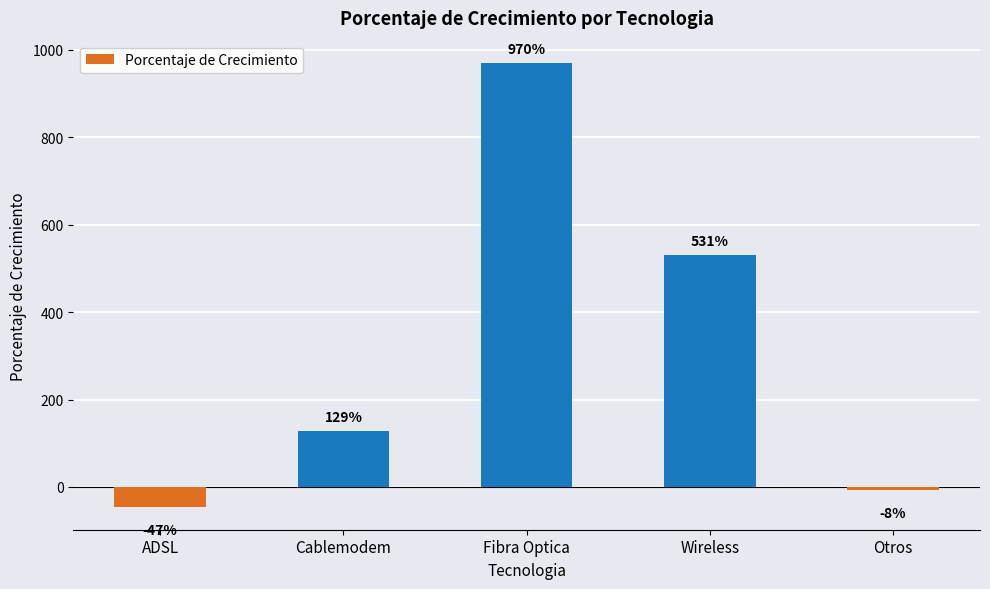

Does the chart contain stacked bars?

No